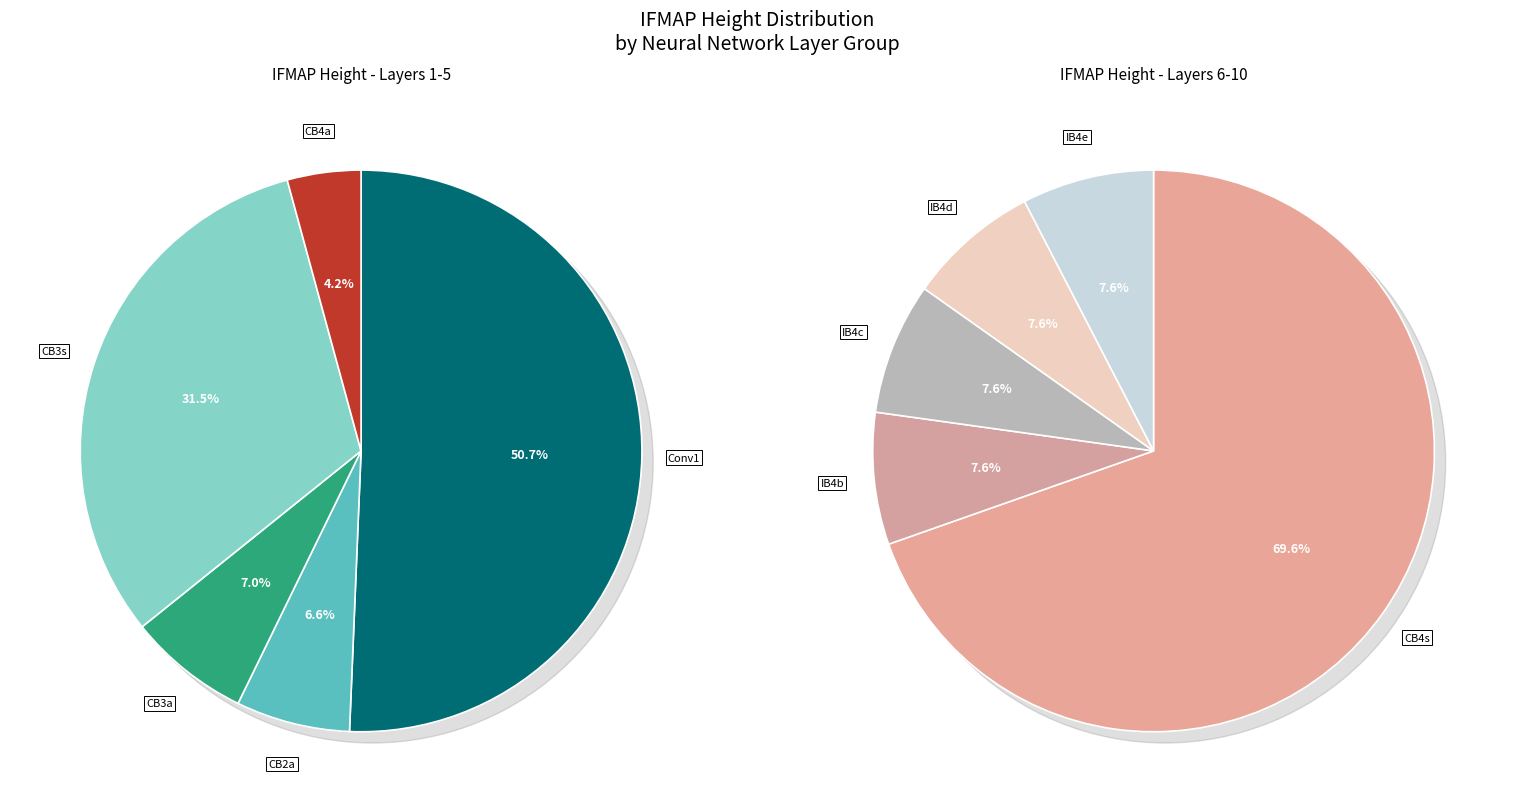

Which category has the biggest portion of the pie?

Conv1